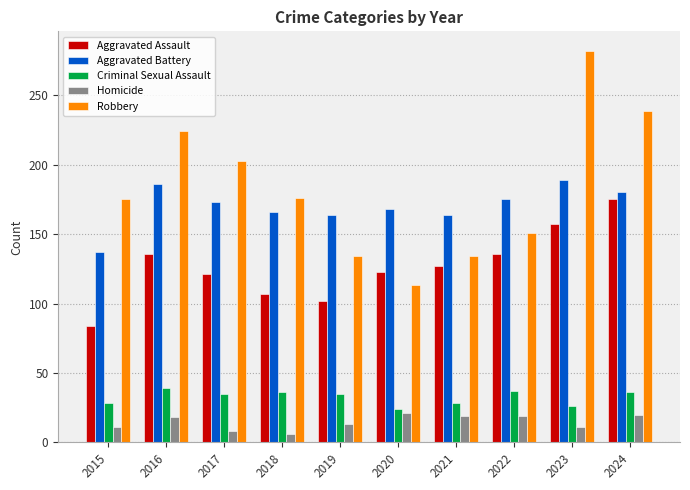

What is the average value of the Aggravated Battery series?

170